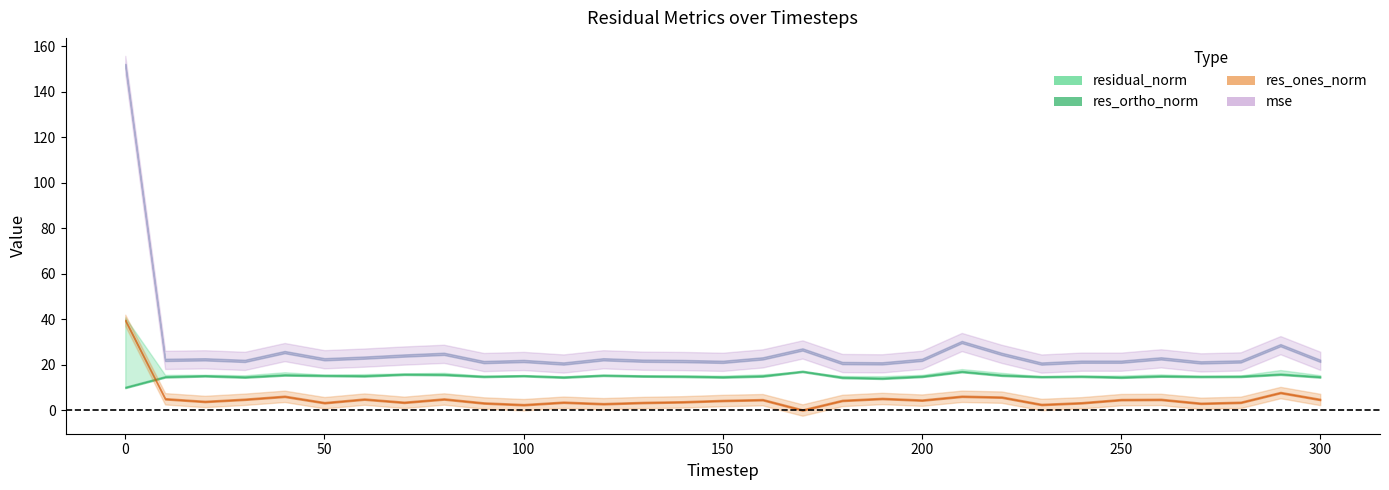

True or false: mse has a value of 14.3 at 60.

False